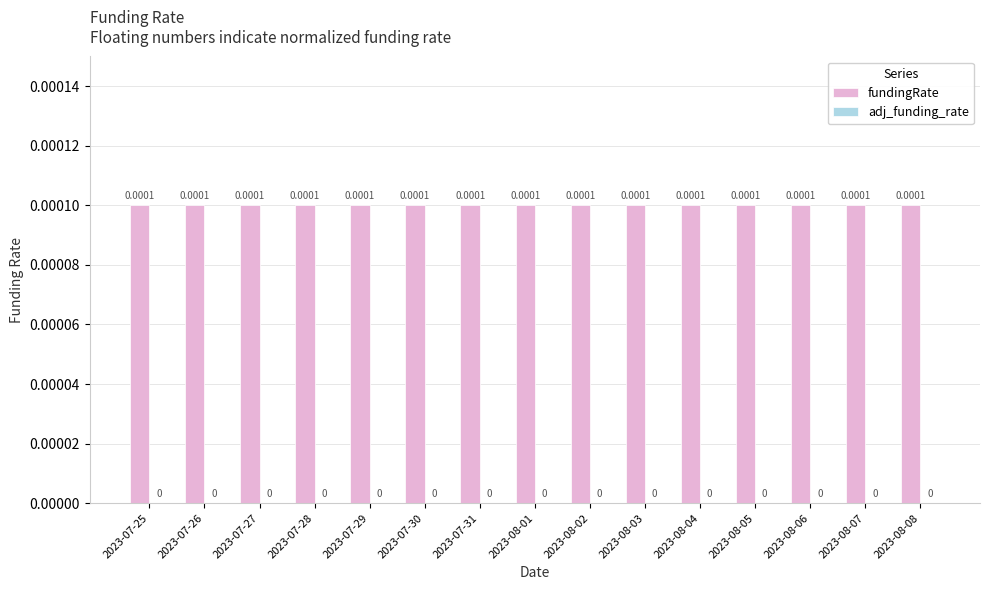

Rank the series by their average value, from highest to lowest.

fundingRate, adj_funding_rate